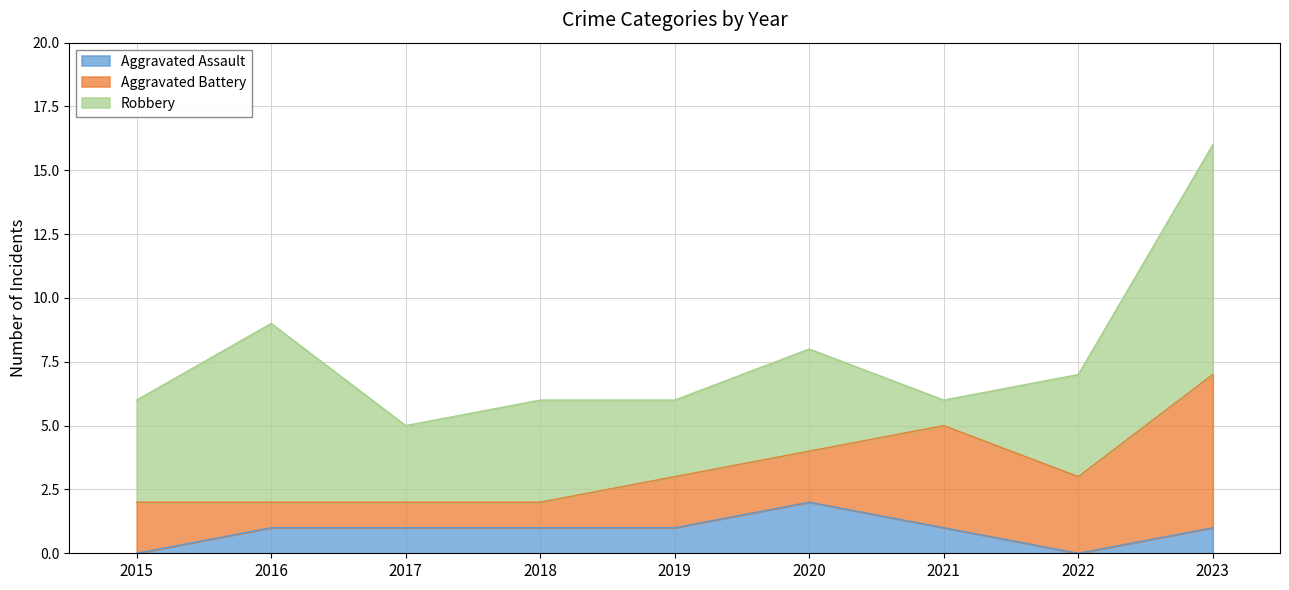

Is the value of Robbery at 2018 greater than the value of Aggravated Assault at 2019?

Yes